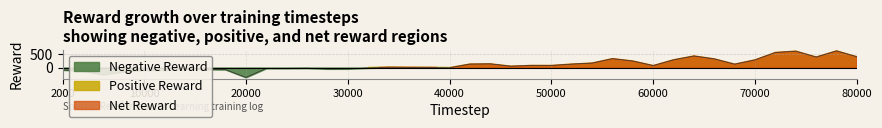

Where do Net Reward and Negative Reward first cross each other?

38000 and 40000